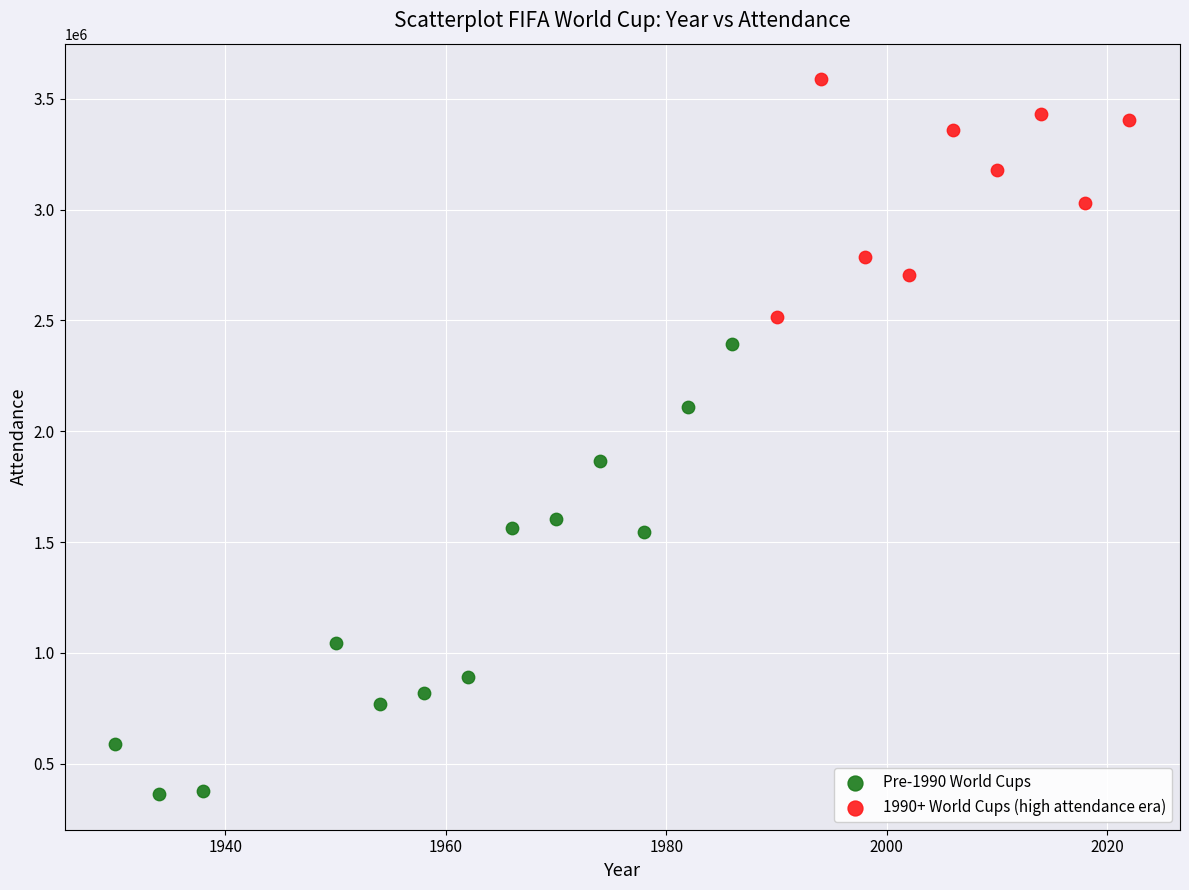

Which series has the widest spread of Y values?

Pre-1990 World Cups